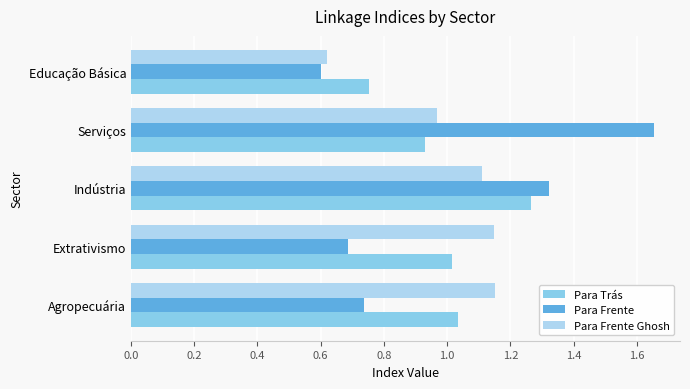

What is the sum of the Para Trás values at Extrativismo and Agropecuária?

2.1